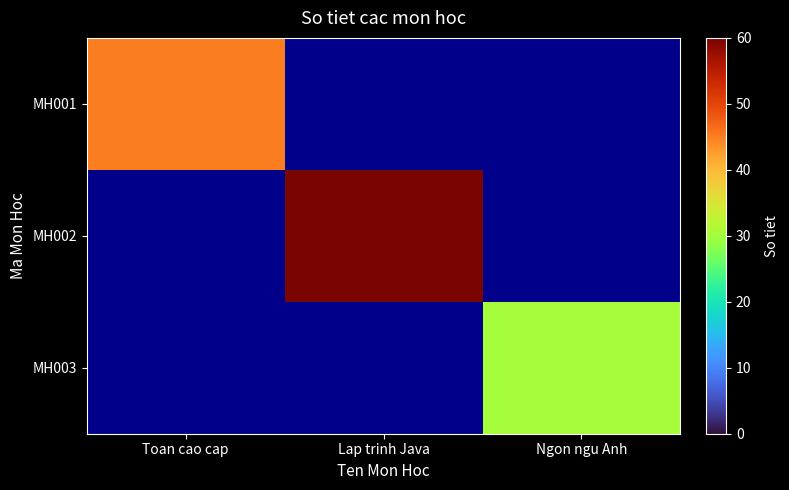

How many categories are shown in the chart?

3